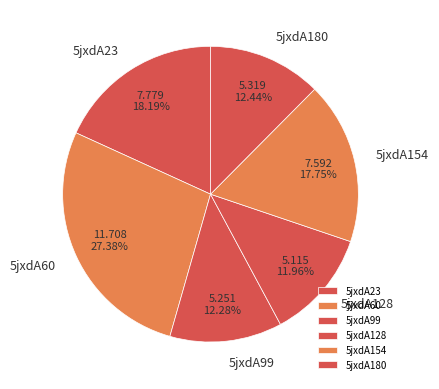

To the nearest percent, what is the combined percentage of 5jxdA180 and 5jxdA99?

25%